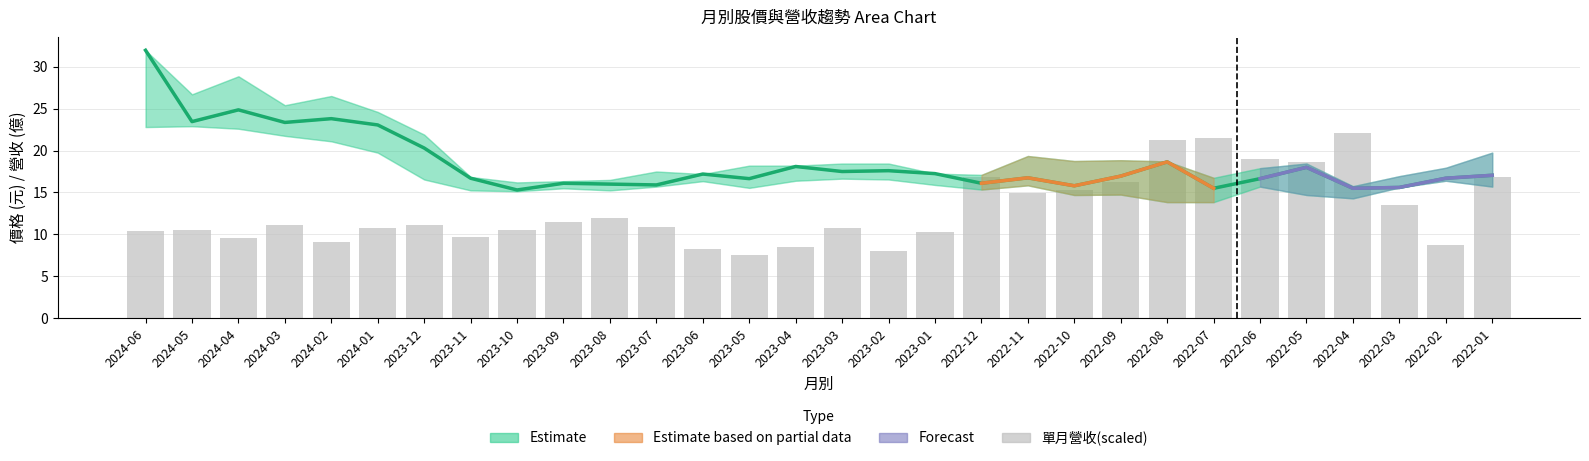

What is the average value of the 單月營收(億) series?

12.8